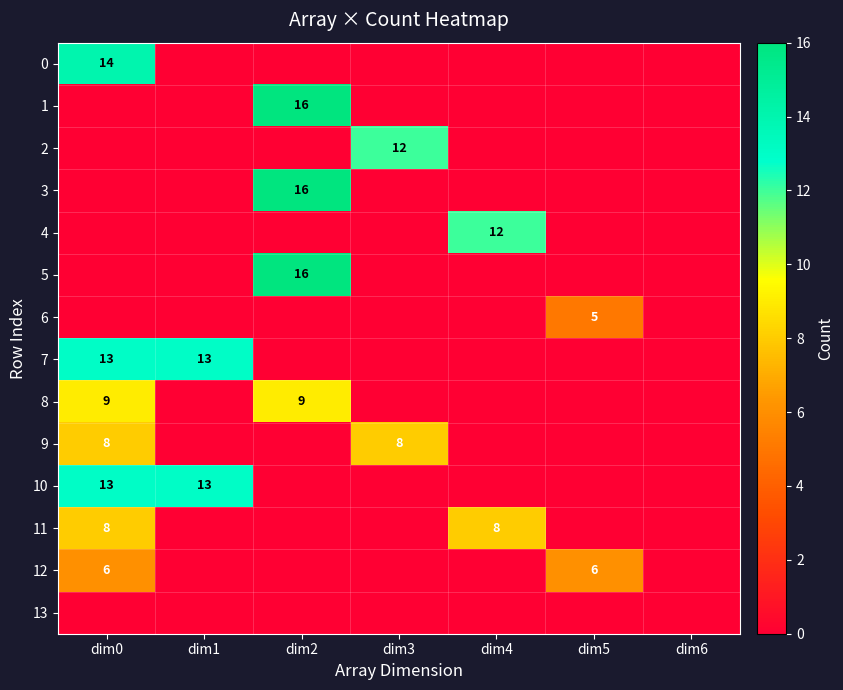

The value of 2 at dim3 is 12. True or false?

True